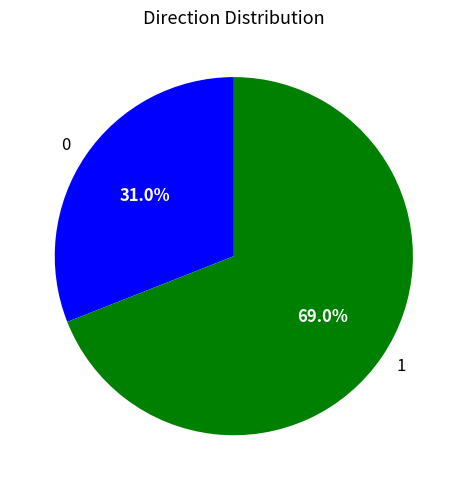

Rank the categories by value from lowest to highest.

0, 1